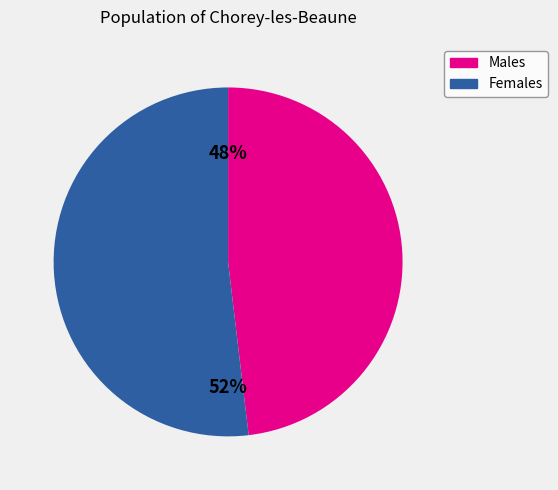

To the nearest percent, what is the average slice percentage?

50%